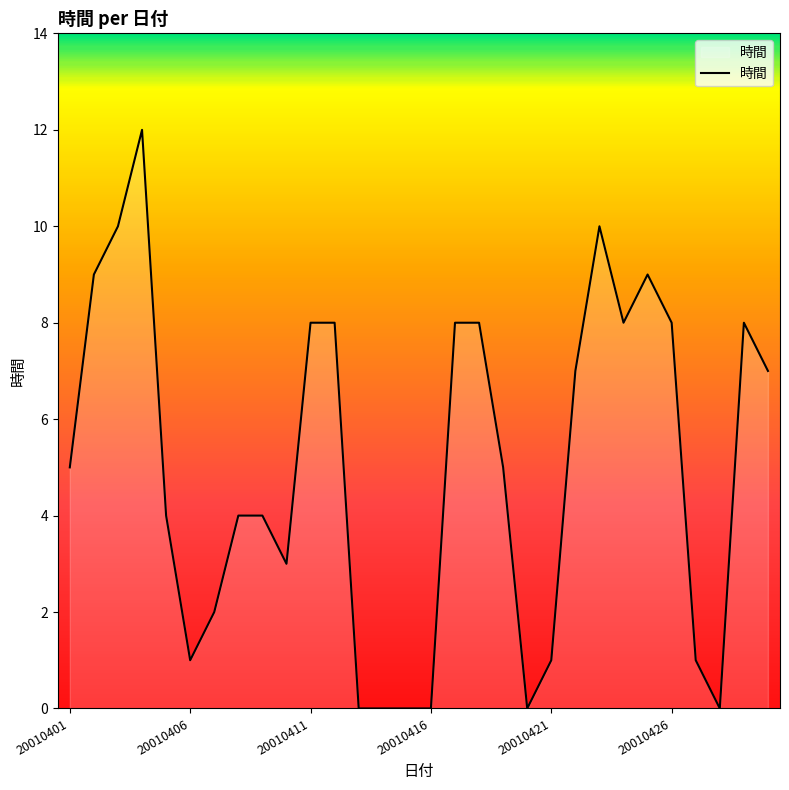

What is the sum of all values?

150